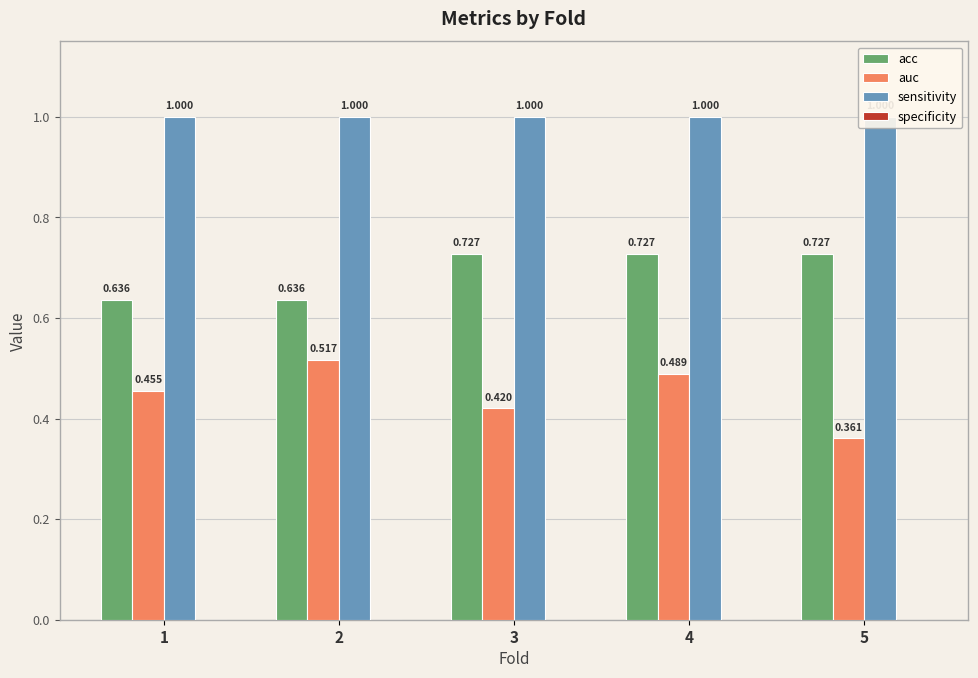

Is it true that specificity equals 0.0 at 3?

True